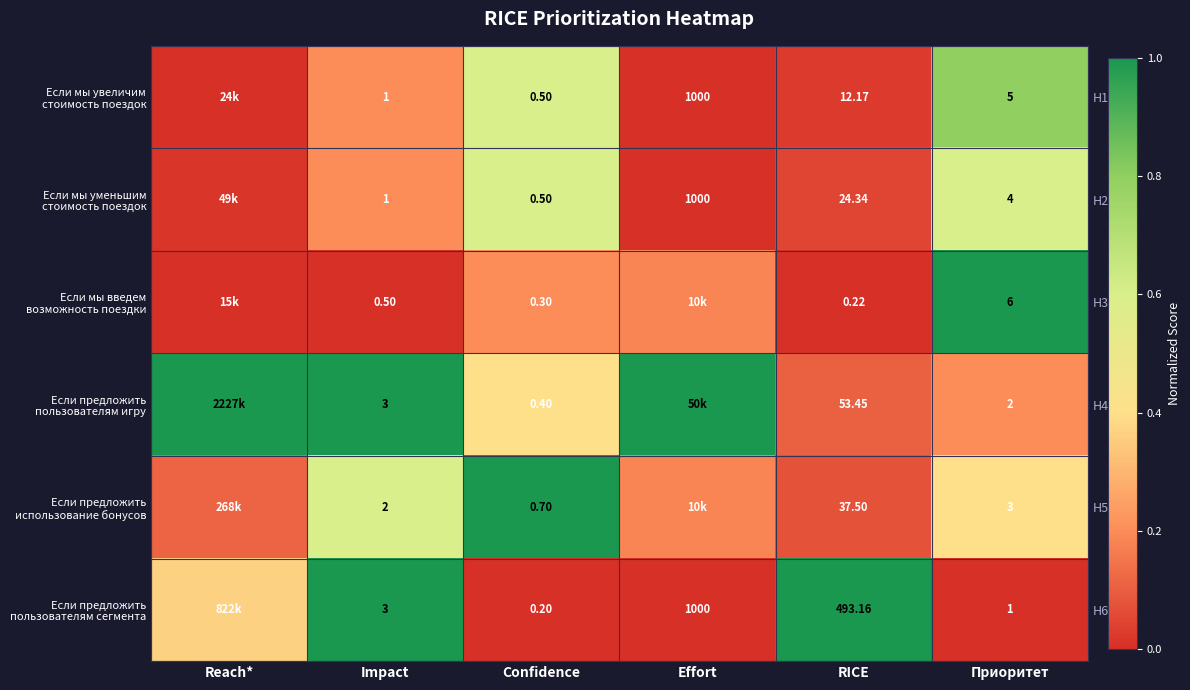

At which category is the sum across all series the highest?

Impact